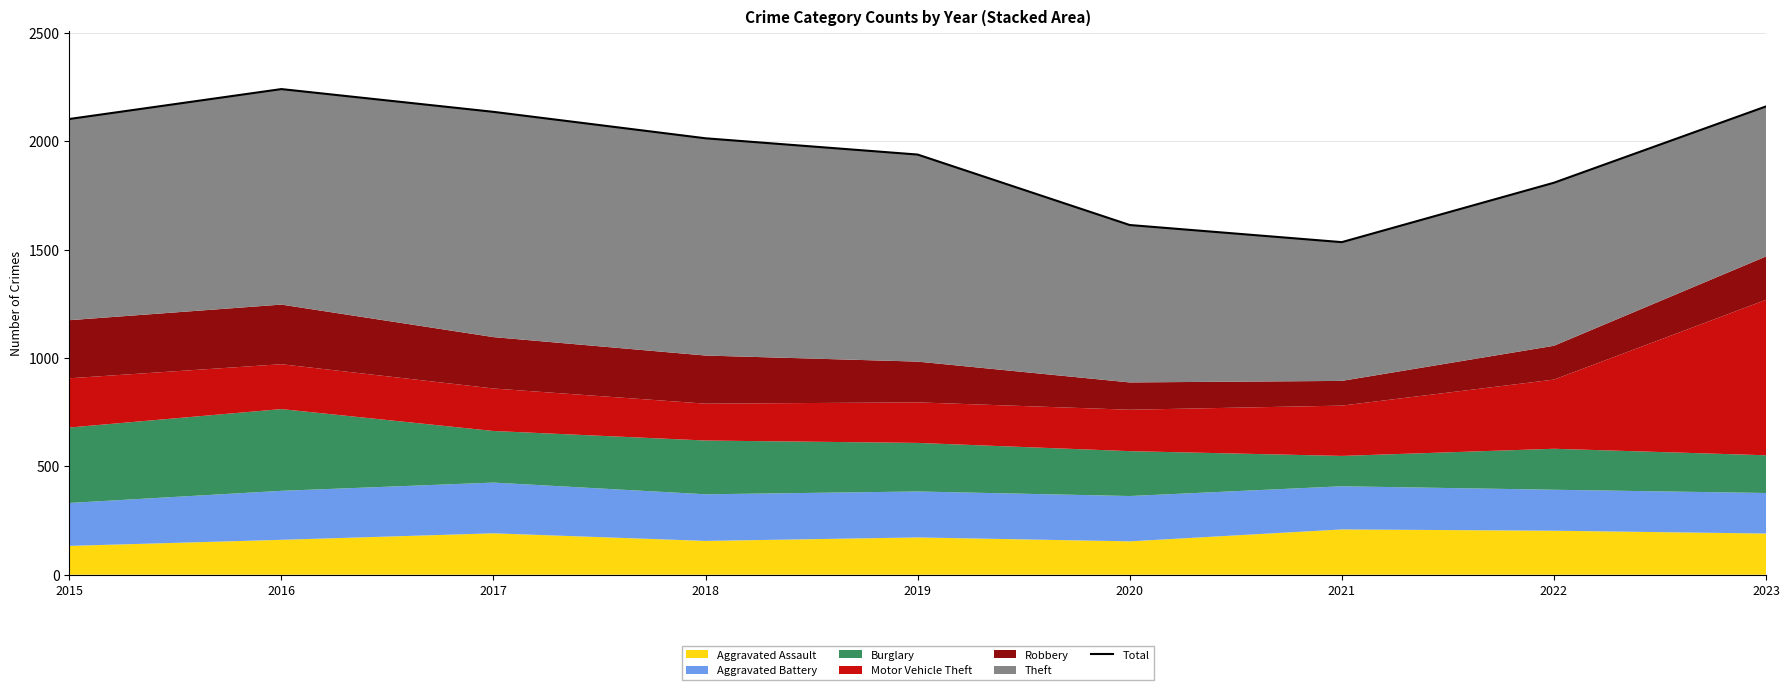

How many interior local peaks (higher than both neighbors) does the data have?

1